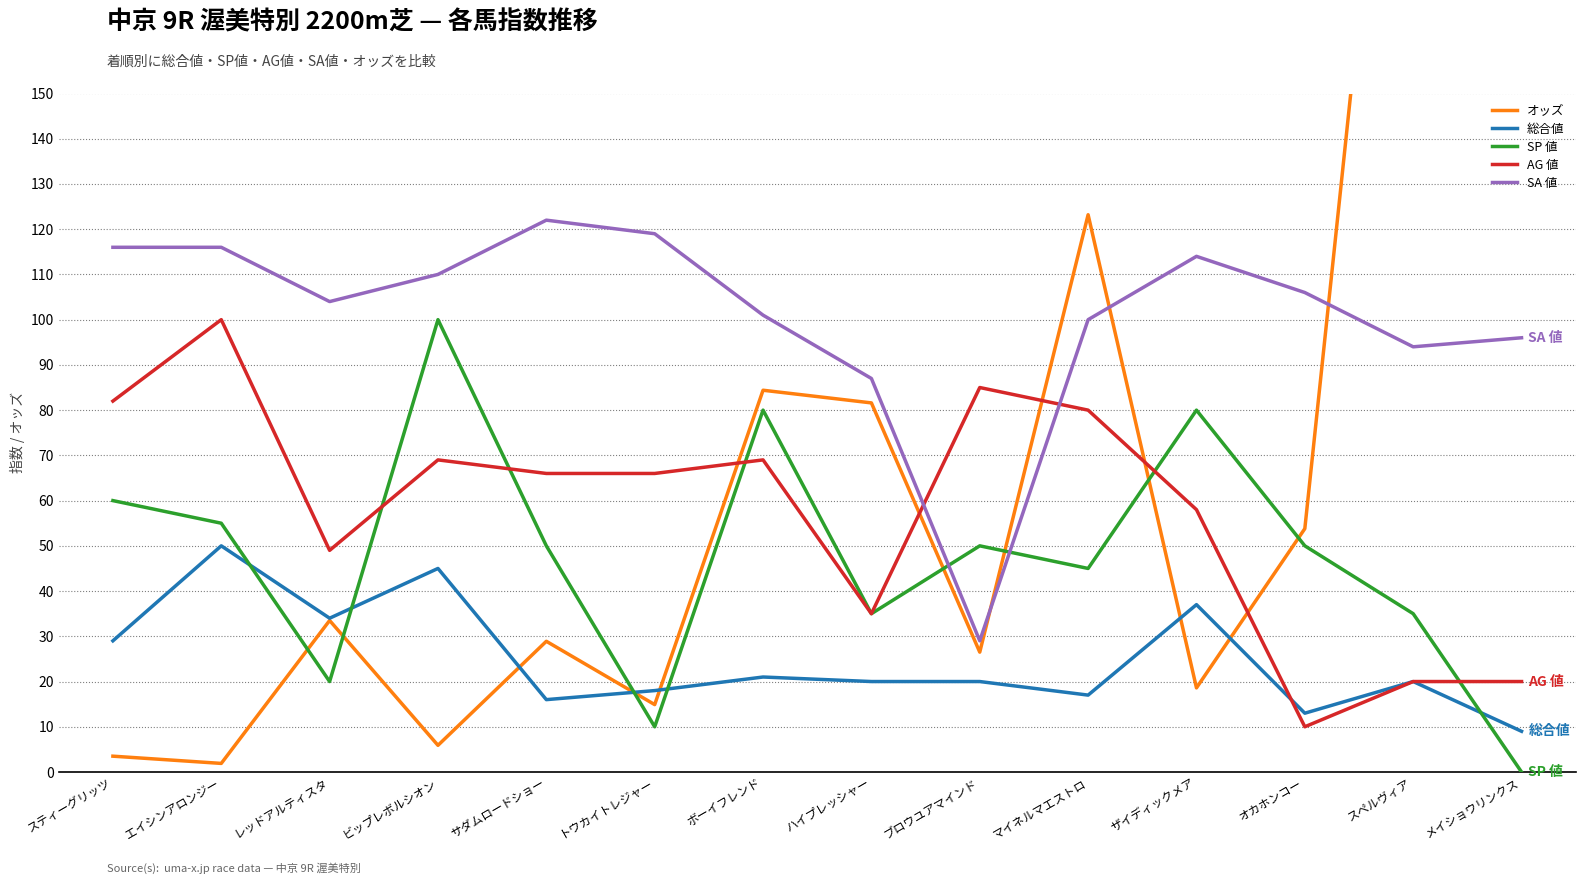

What is the difference between the highest and lowest values at ザイディックメア?

95.4